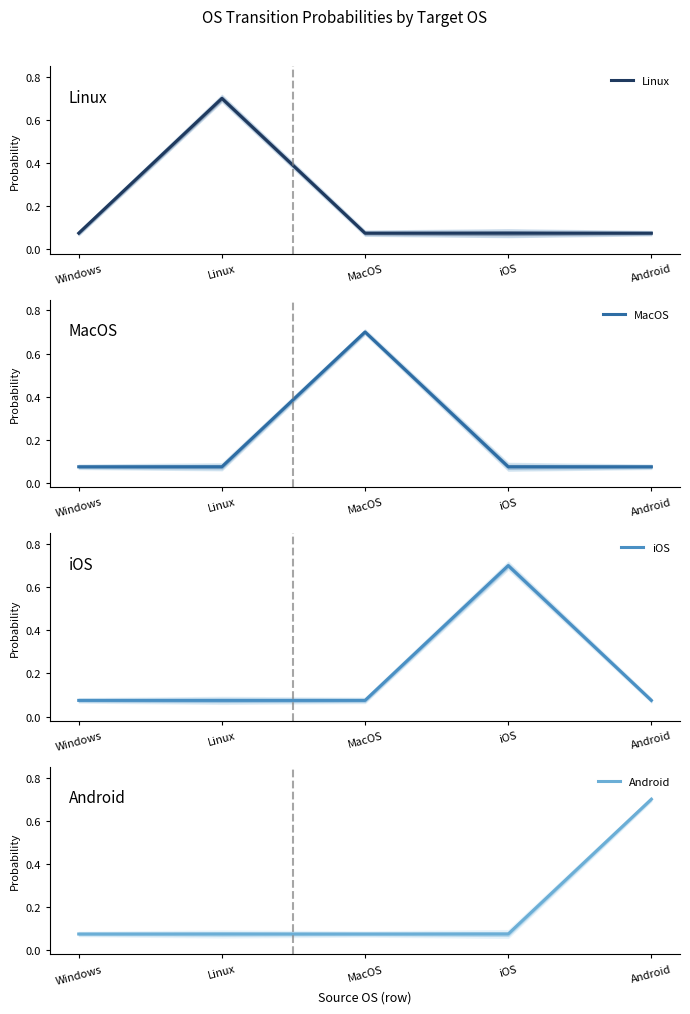

Which series has the largest total across all categories?

Linux